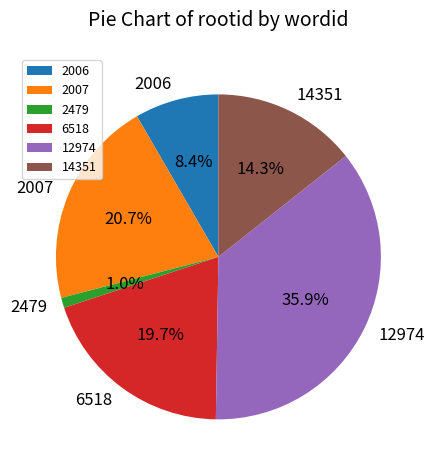

What is the largest slice in the pie chart?

12974